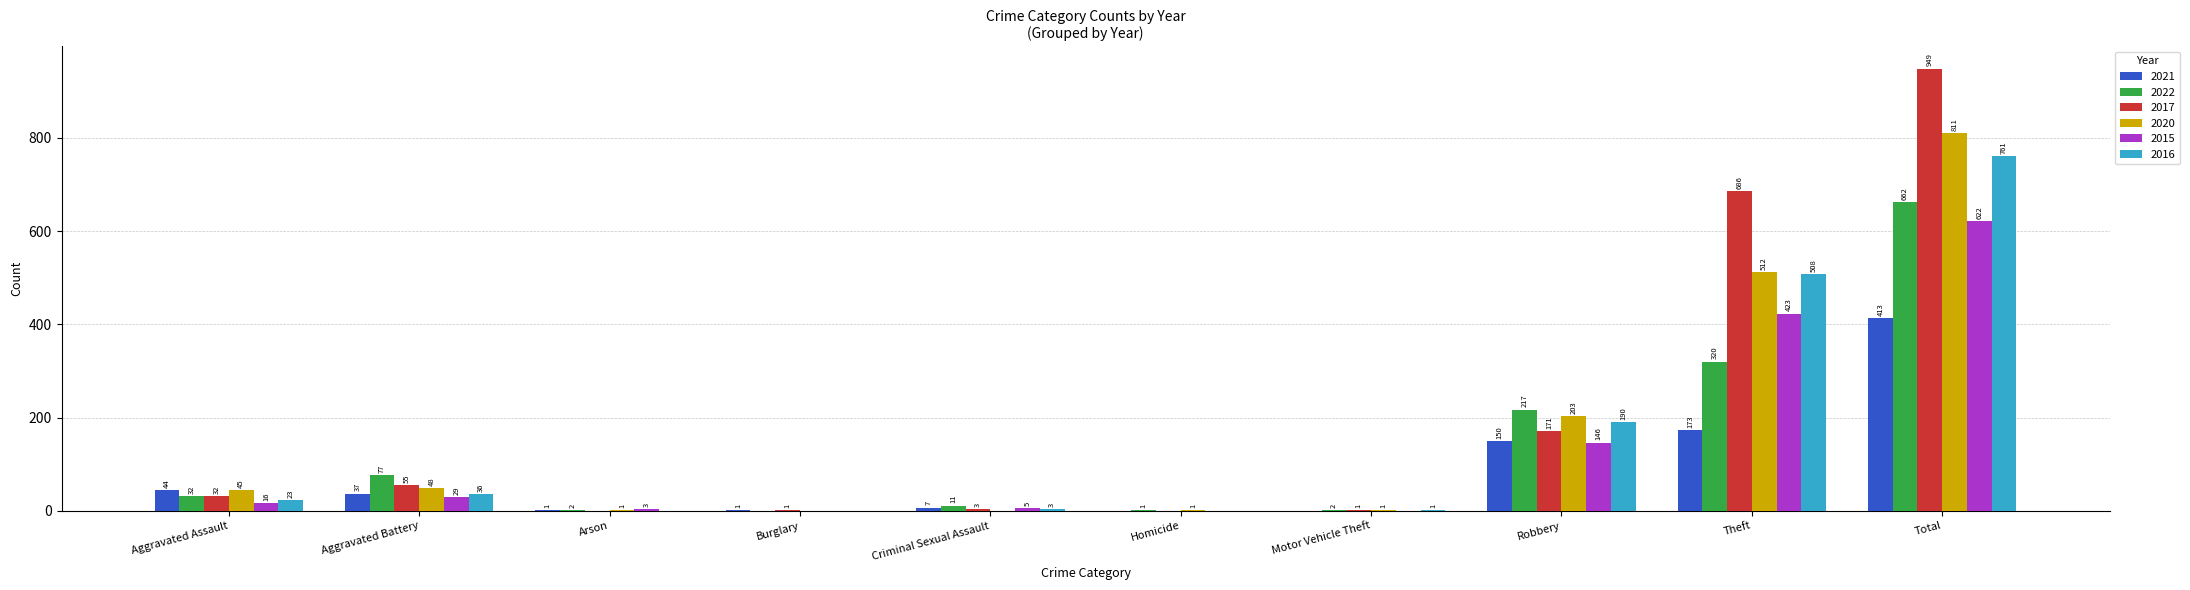

Which series has the largest range (max minus min)?

2017